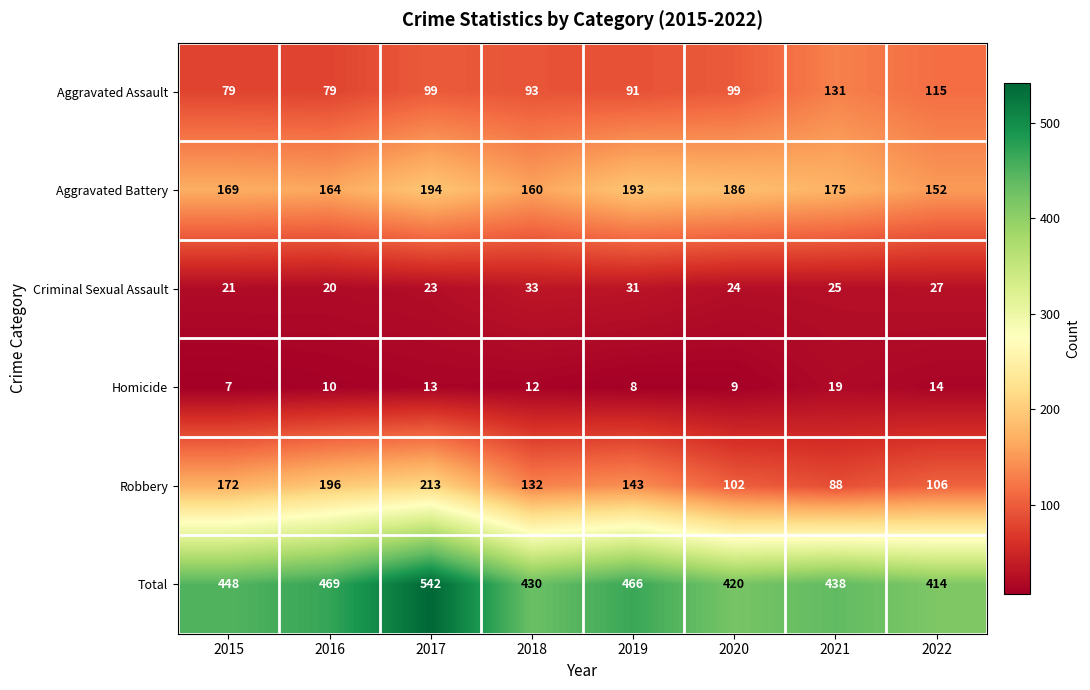

List the series in order of their peak value, highest first.

Total, Robbery, Aggravated Battery, Aggravated Assault, Criminal Sexual Assault, Homicide